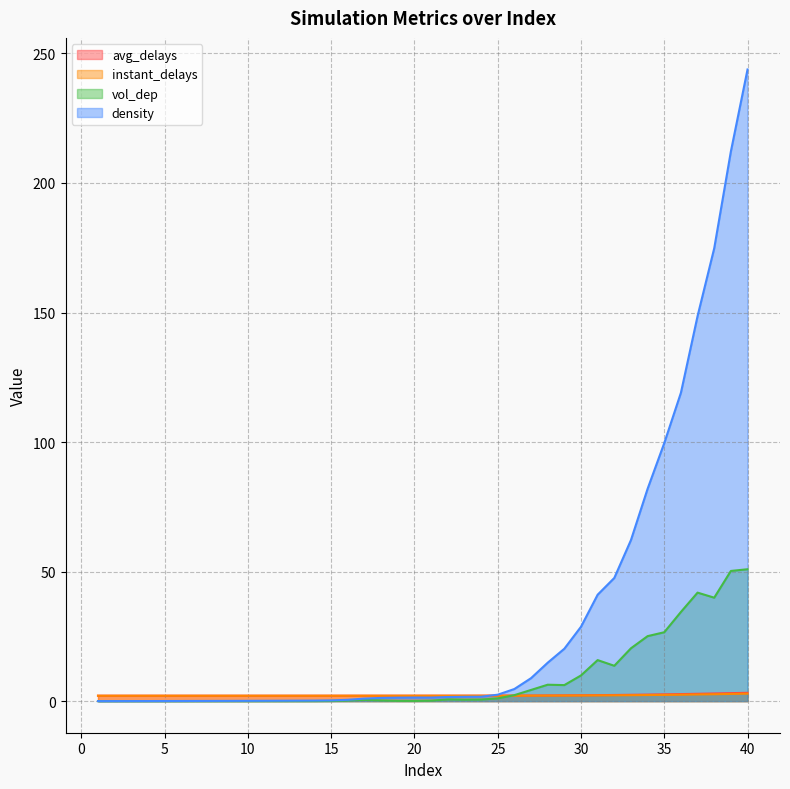

How many data points does each series have?

40